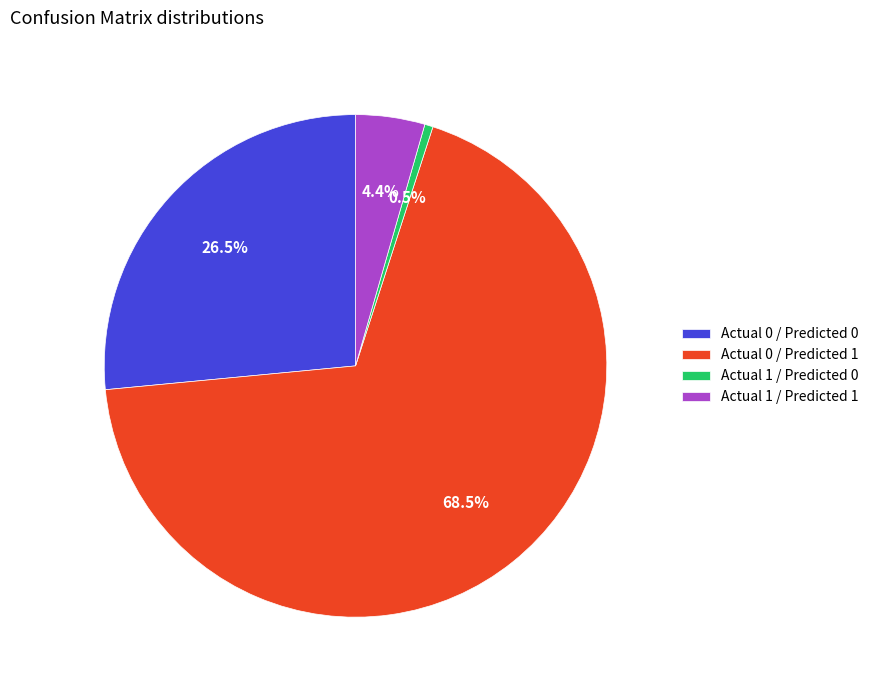

What is the smallest slice in the pie chart?

Actual 1 / Predicted 0